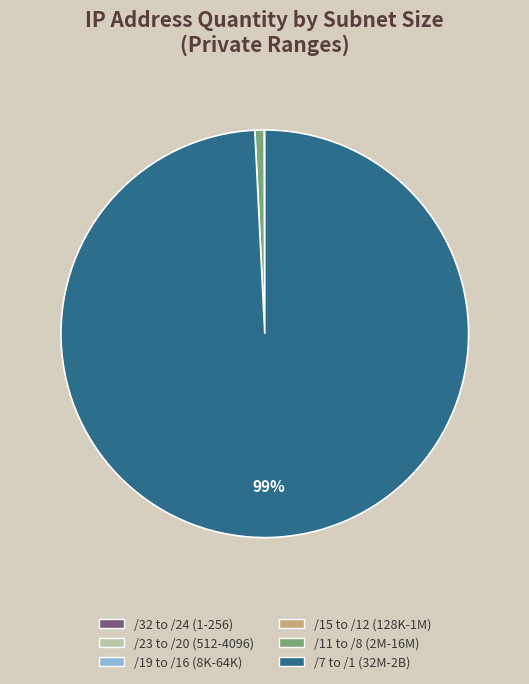

Does any single category account for the majority?

Yes